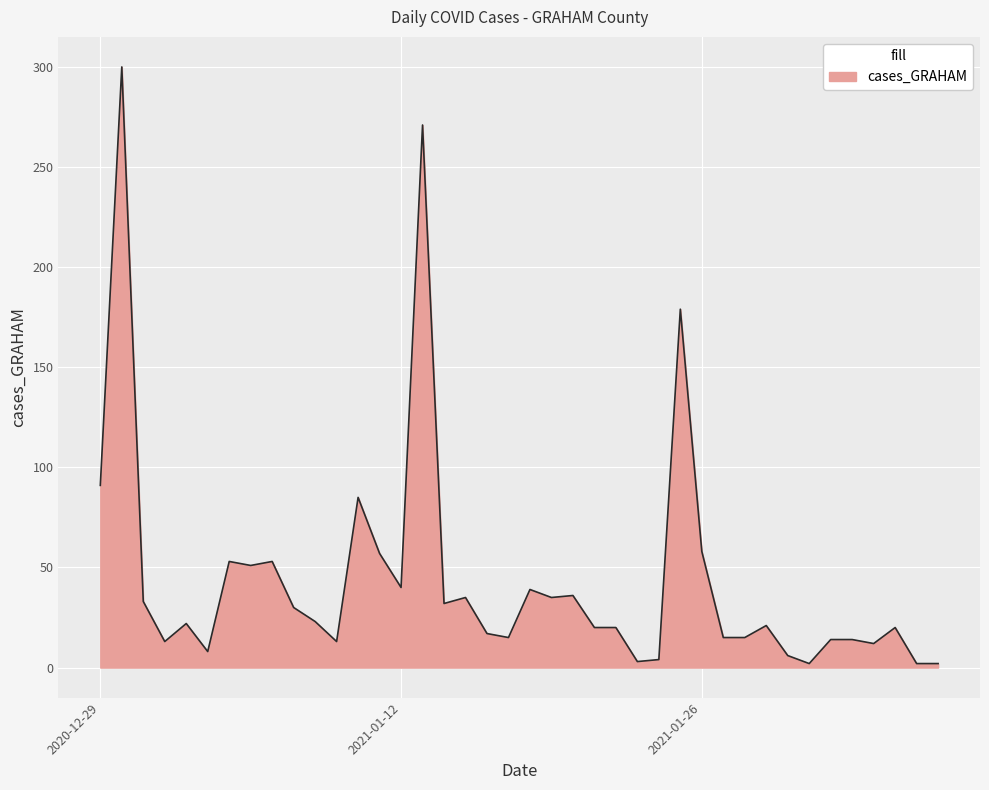

How many distinct data groups are displayed?

1